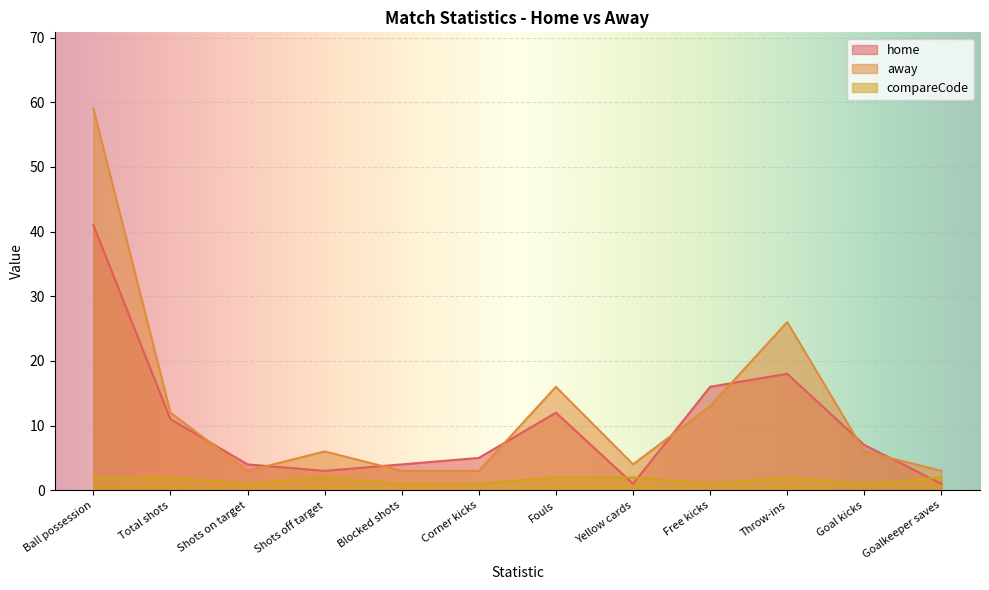

Where does the home series first go above 7?

Ball possession